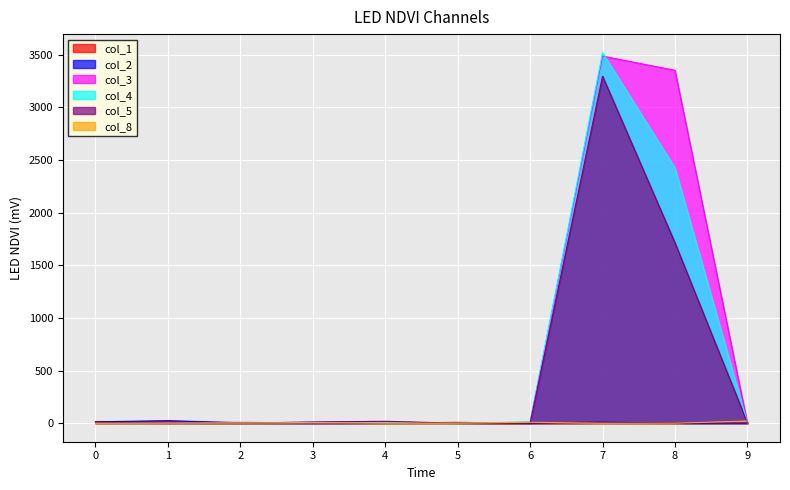

What is the spread (max minus min) of values at 9?

21